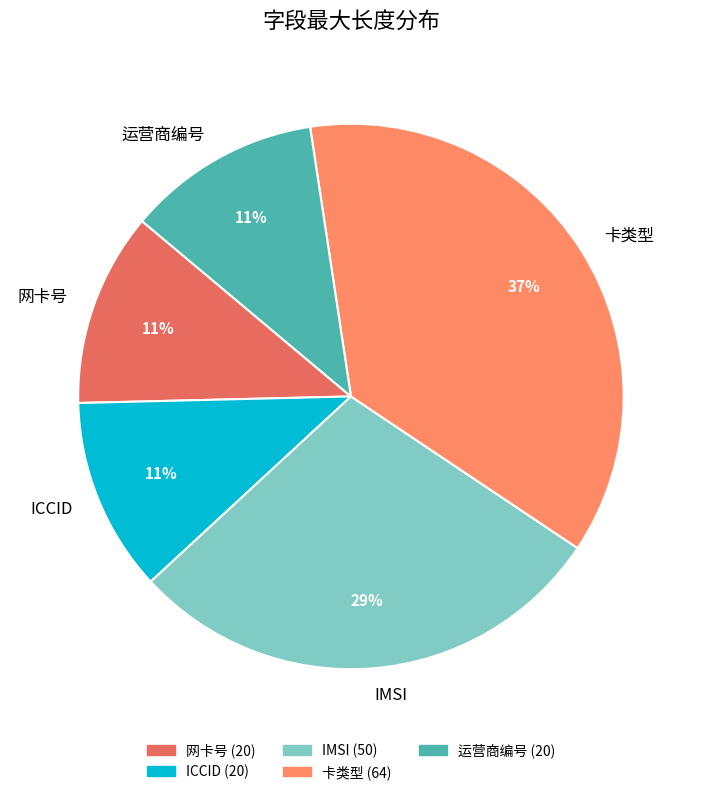

To the nearest percent, what is the average slice percentage?

20%